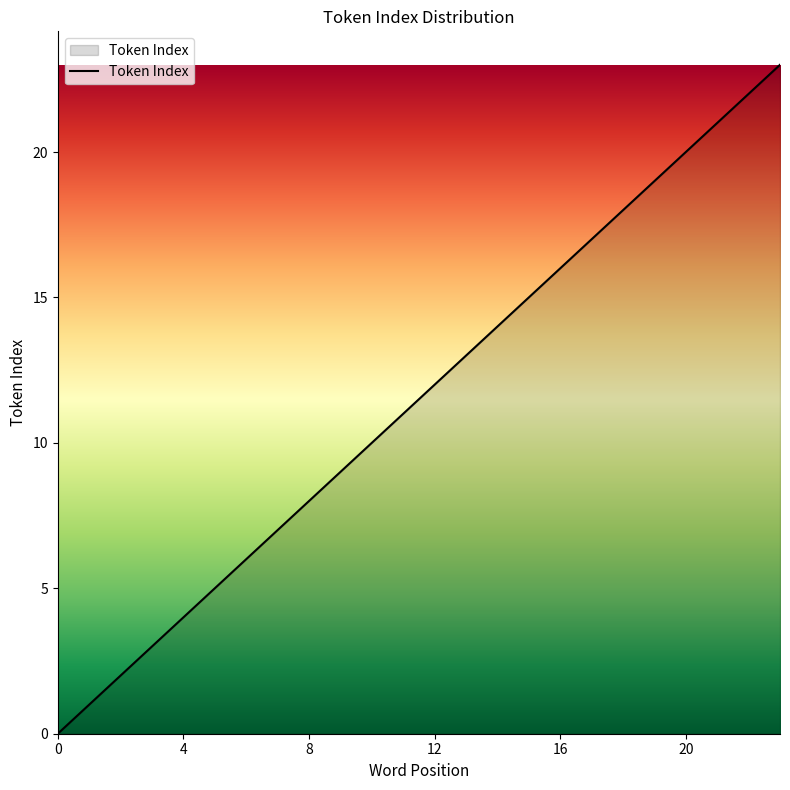

Is this an area chart (filled region under the line)?

No